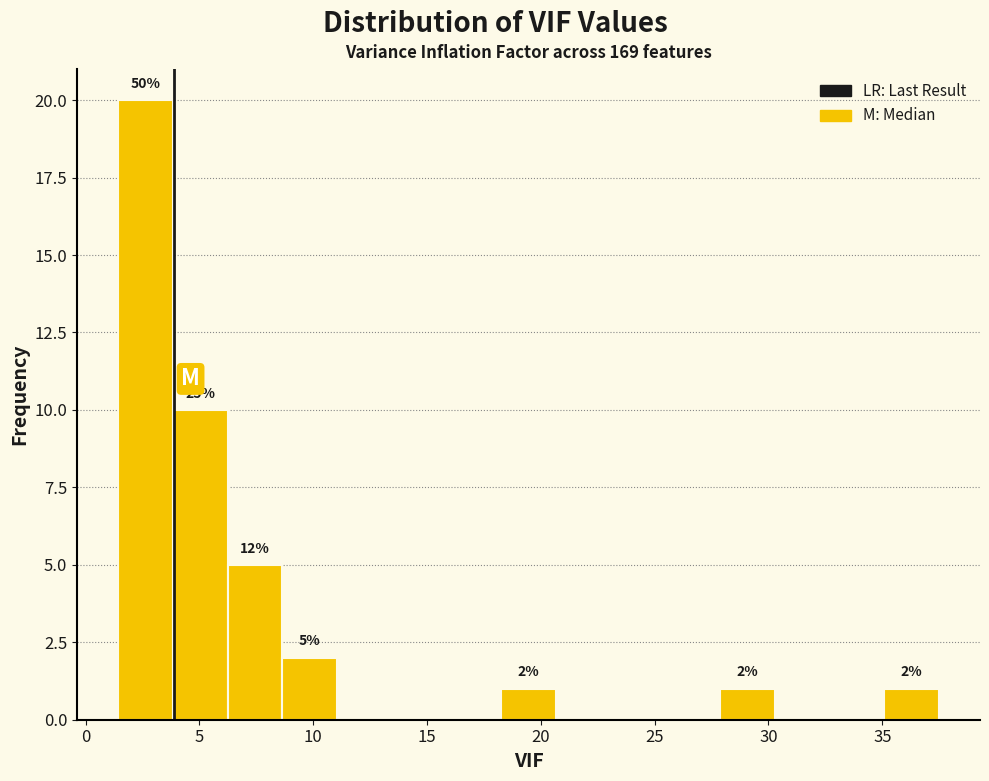

Over which range of the x-axis is the bar tallest?

1.5 to 4.0